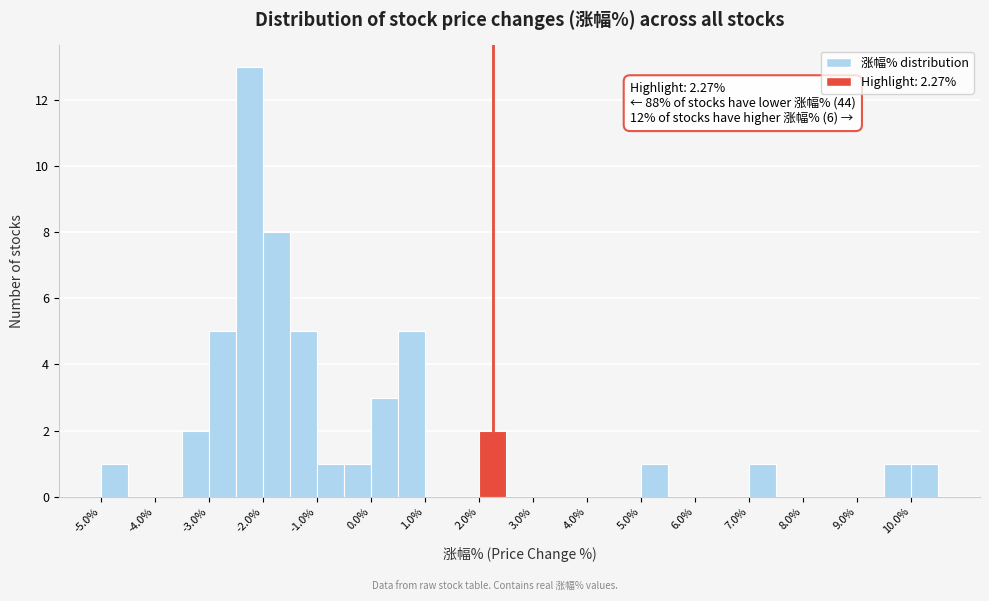

Over which range of the x-axis is the bar tallest?

-2.5 to -2.0